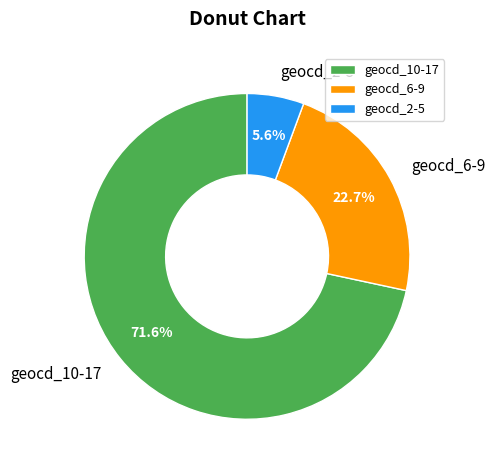

How many slices are in this pie chart?

3